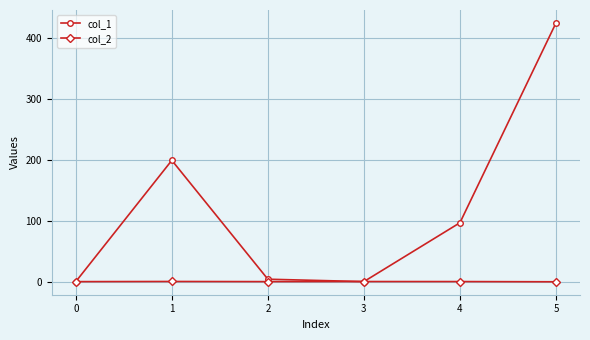

The value of col_1 at 1 is 74.0. True or false?

False